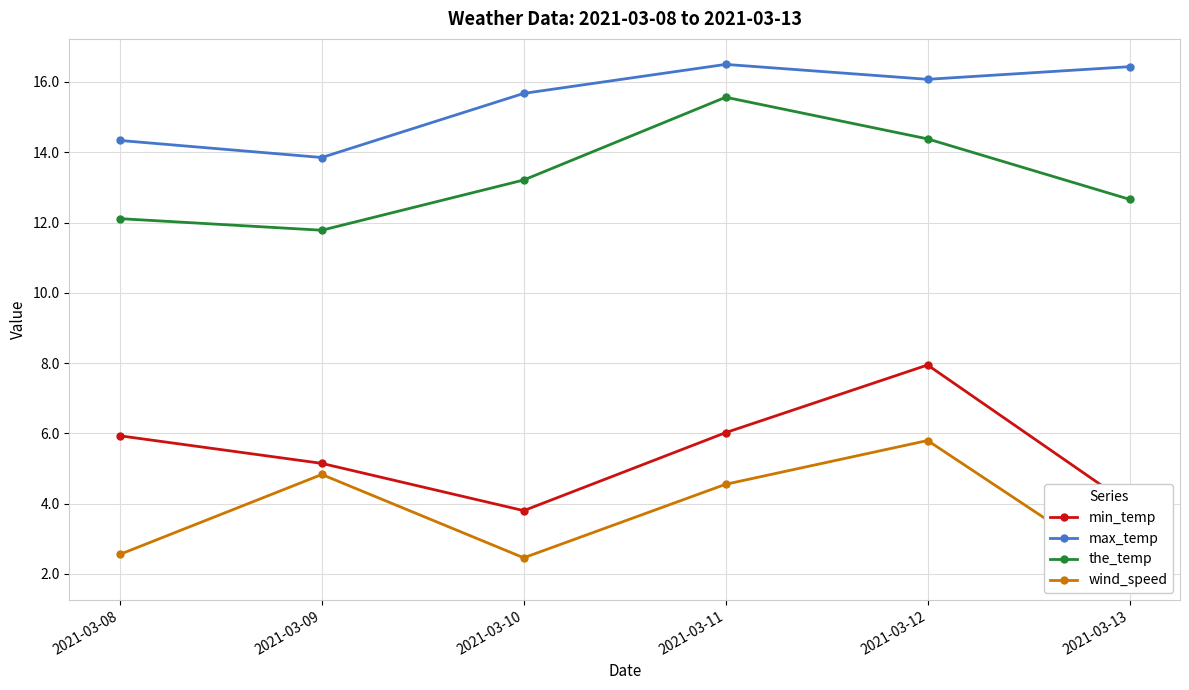

How many lines are shown in the chart?

4